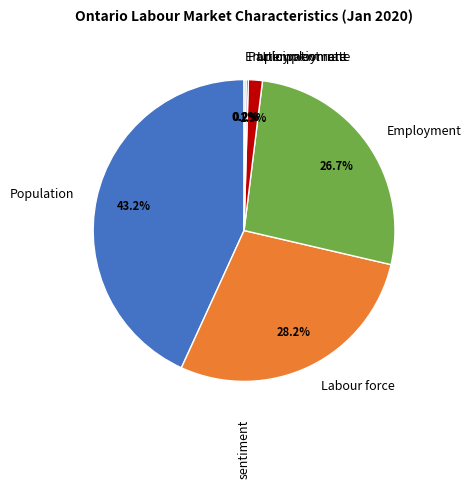

Combined, do Employment and Unemployment account for over 50%?

No